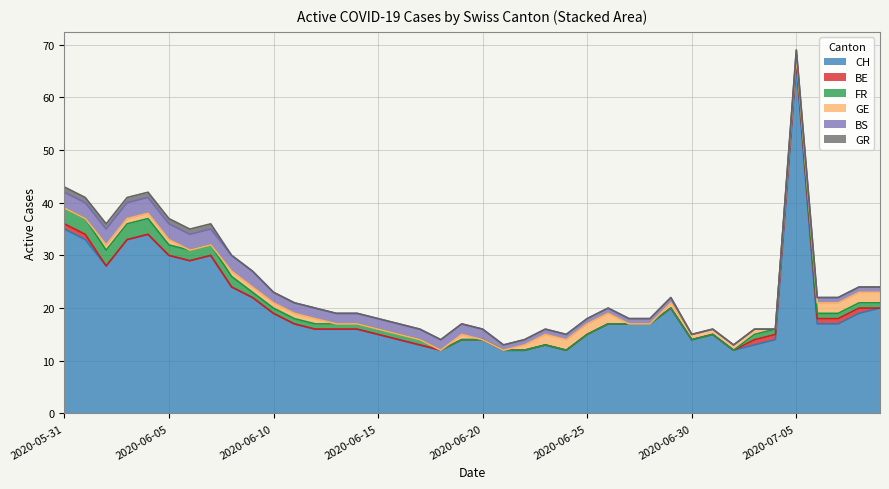

At which category is the sum across all series the highest?

2020-07-05